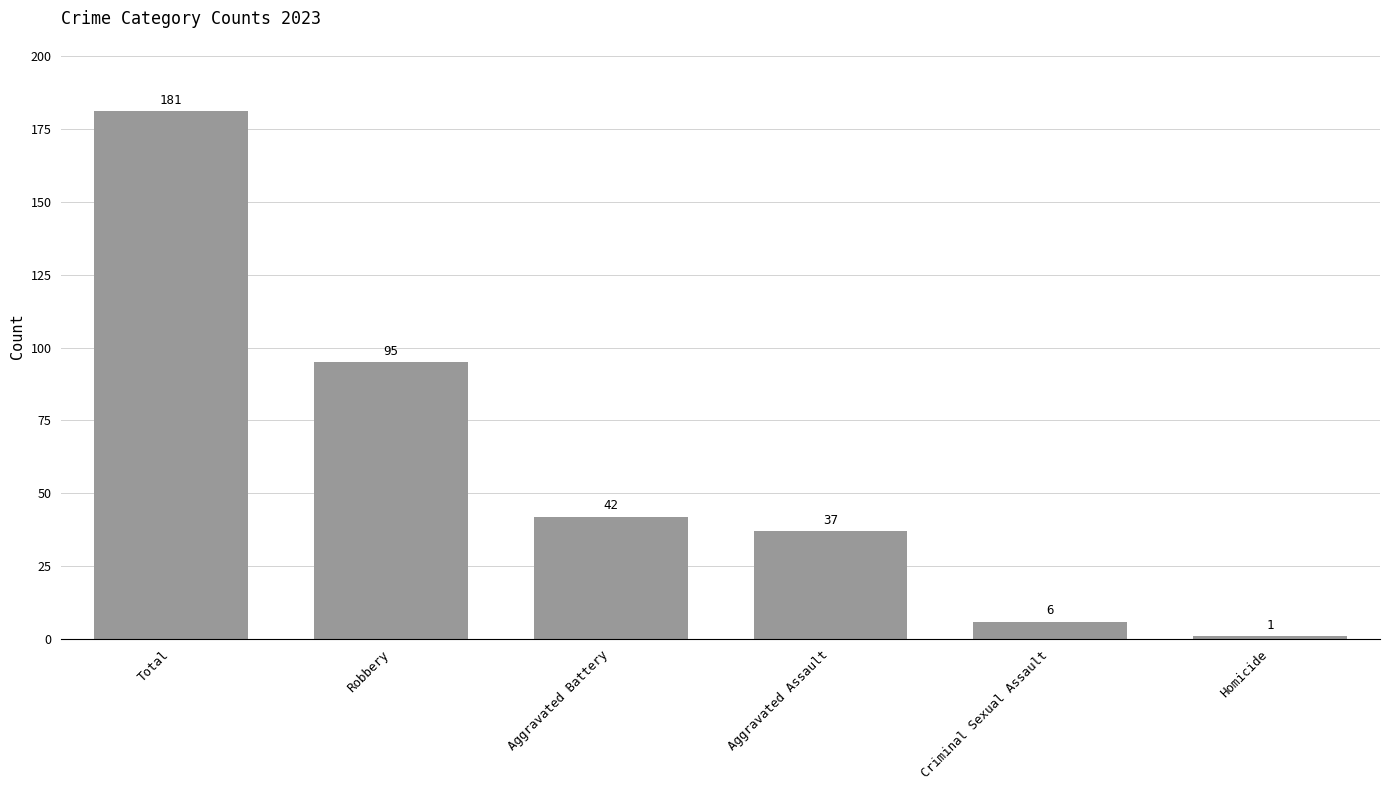

How many data points does each series have?

6